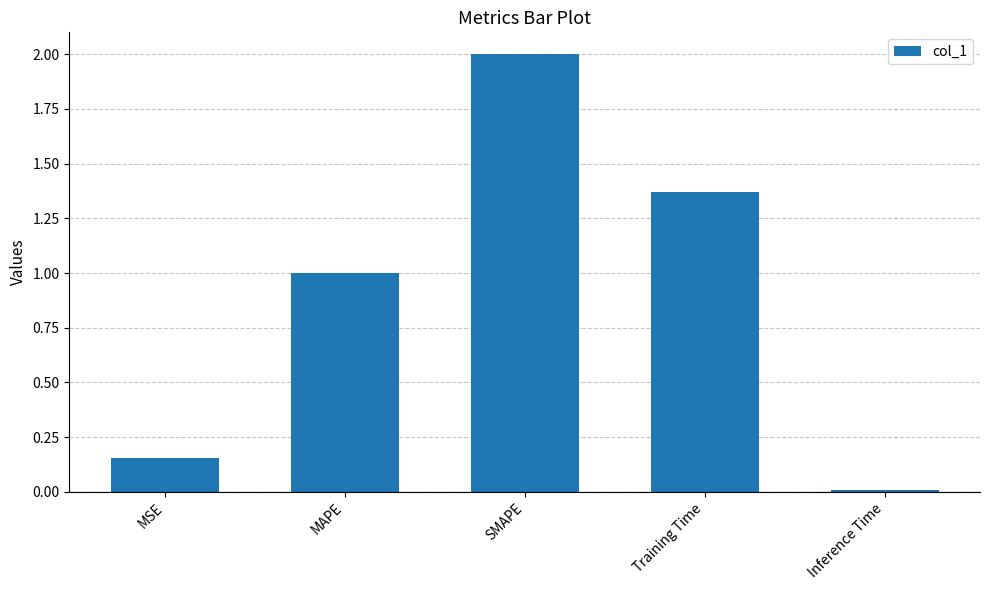

What is the sum of all values?

4.5